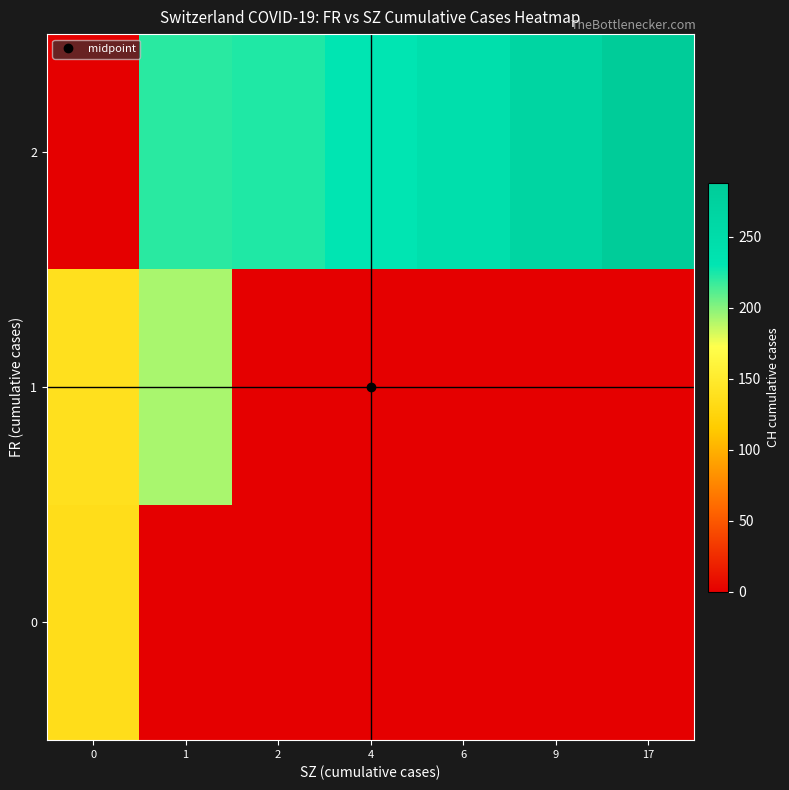

At 17, list the series in order from largest to smallest.

2, 0, 1